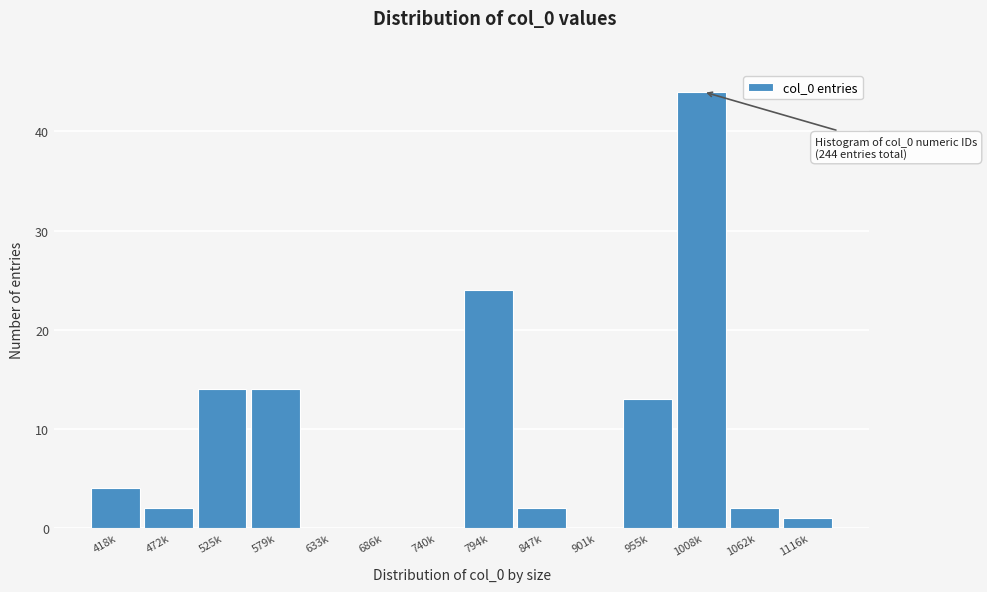

Reading left to right, list all the values displayed in this chart.

418k=4	472k=2	525k=14	579k=14	633k=0	686k=0	740k=0	794k=24	847k=2	901k=0	955k=13	1008k=44	1062k=2	1116k=1